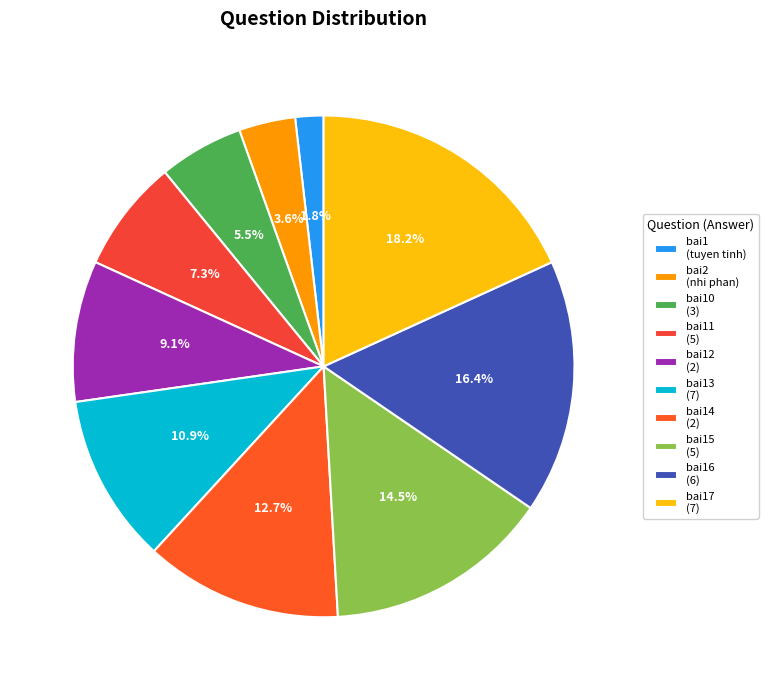

How many slices are in this pie chart?

10